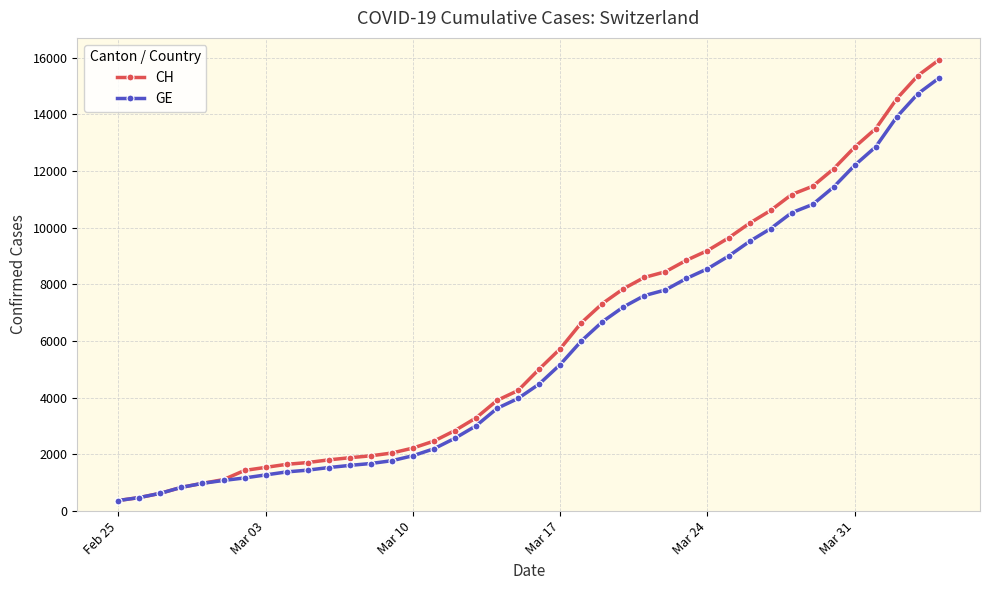

At how many categories does at least one series exceed 11682?

6